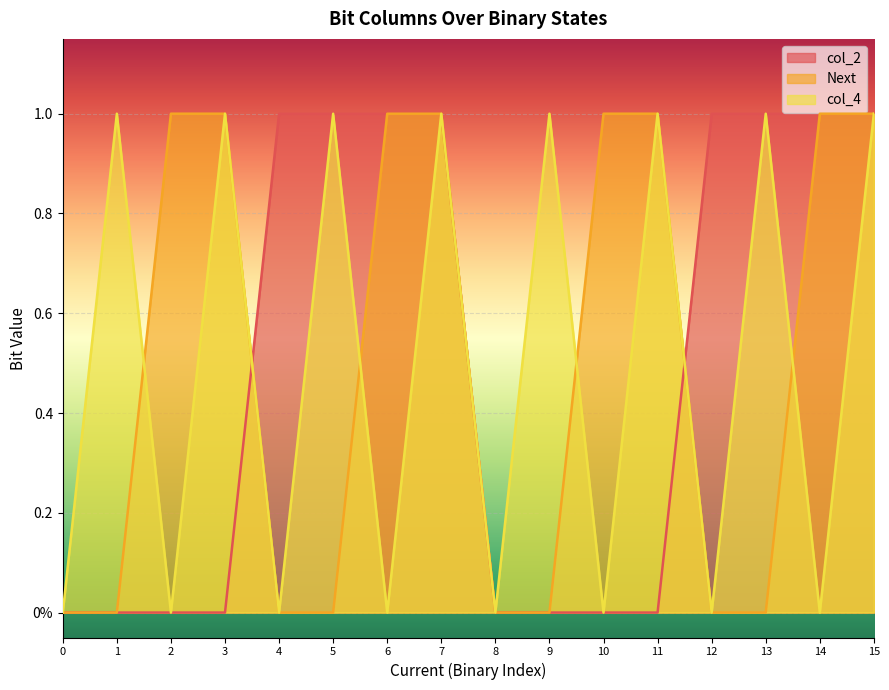

True or false: Next and col_2 cross at least once.

True